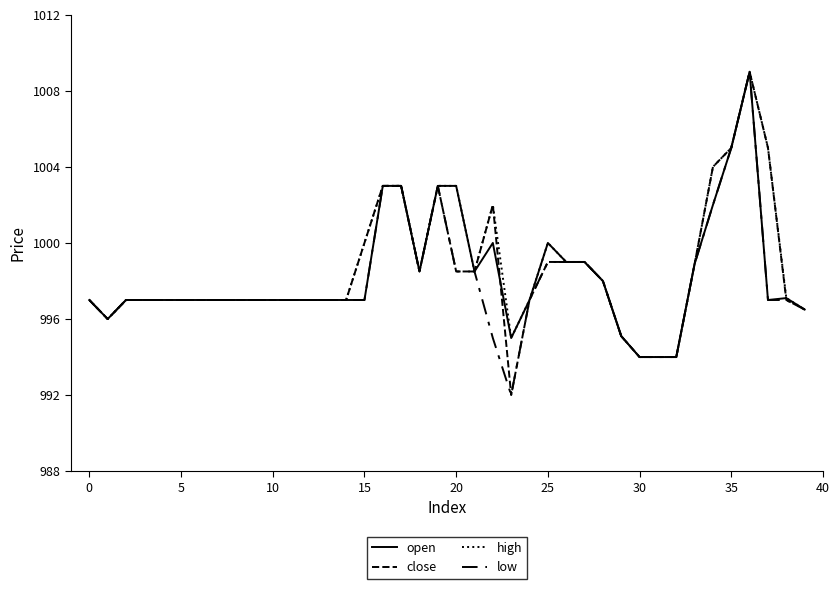

Does the chart display data point markers on the line(s)?

No